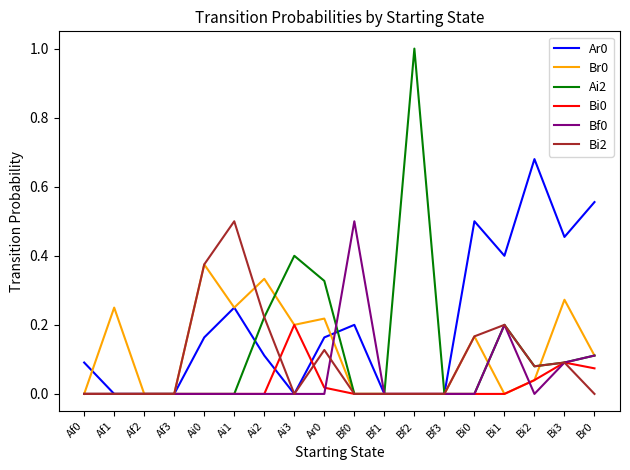

What is the total value across all series at Bi0?

0.8